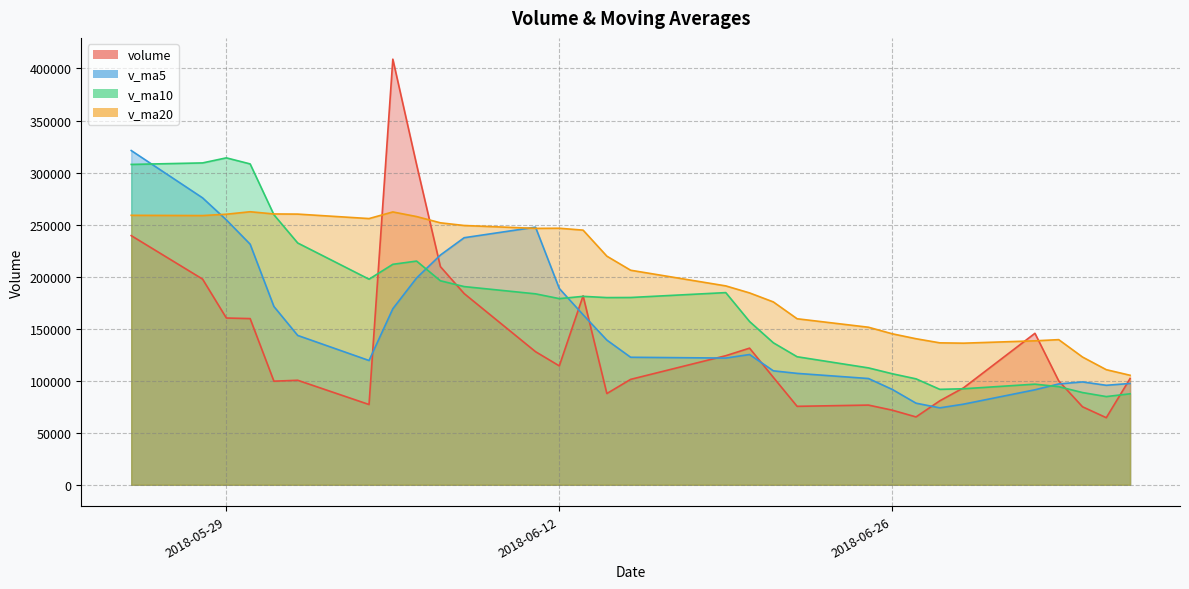

What are all the series names shown in the legend?

volume, v_ma5, v_ma10, v_ma20